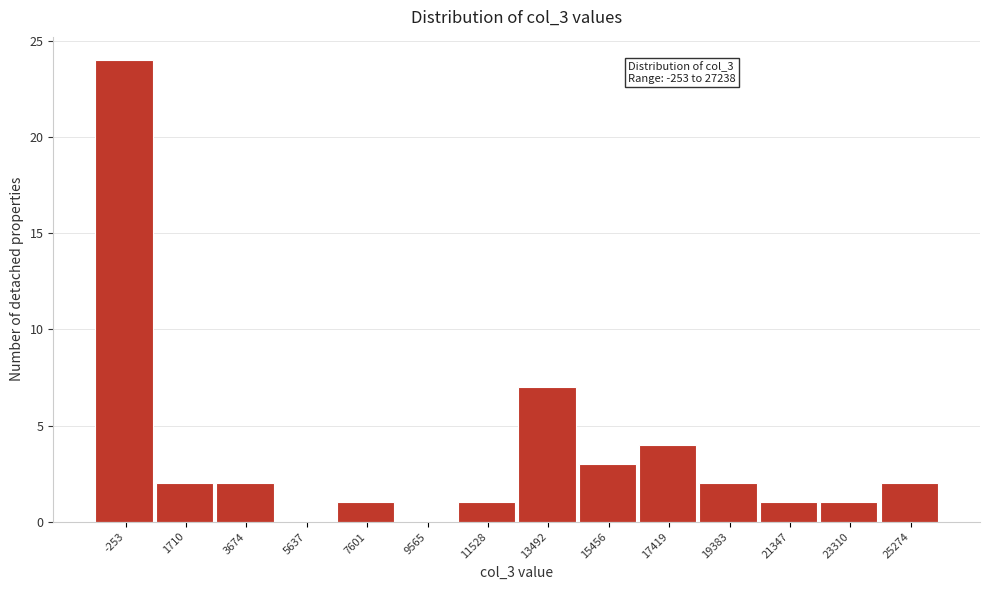

Reading right to left, list all the values displayed in this chart.

25274=2	23310=1	21347=1	19383=2	17419=4	15456=3	13492=7	11528=1	9565=0	7601=1	5637=0	3674=2	1710=2	-253=24